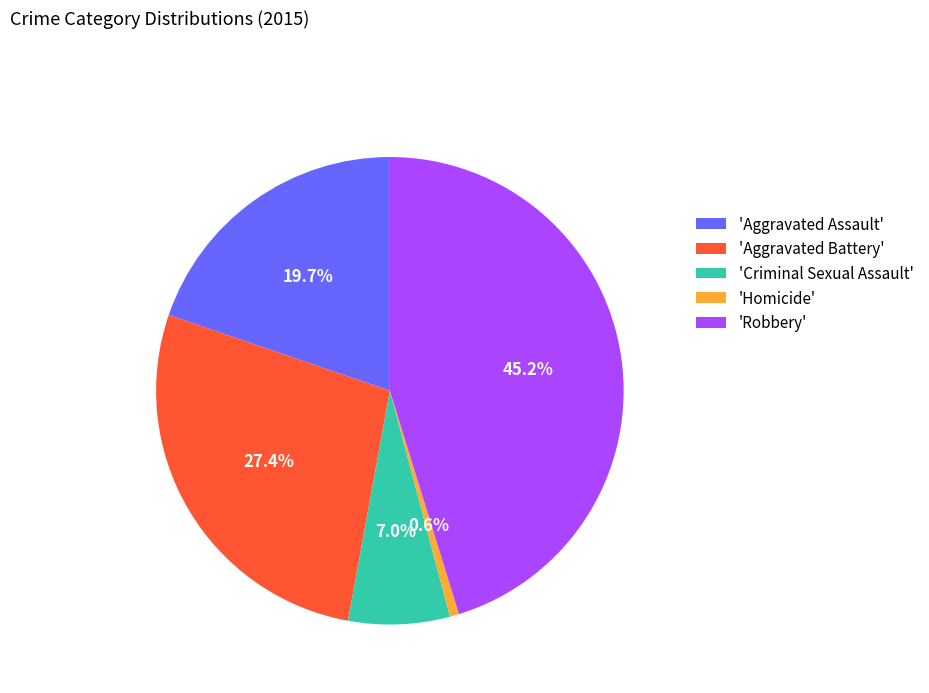

Rank the categories by value from highest to lowest.

'Robbery', 'Aggravated Battery', 'Aggravated Assault', 'Criminal Sexual Assault', 'Homicide'